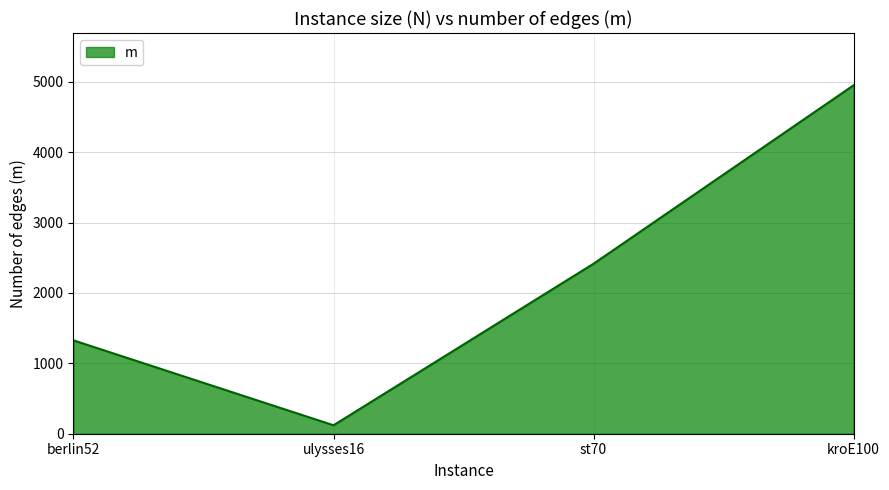

What is the minimum value shown in the chart?

120